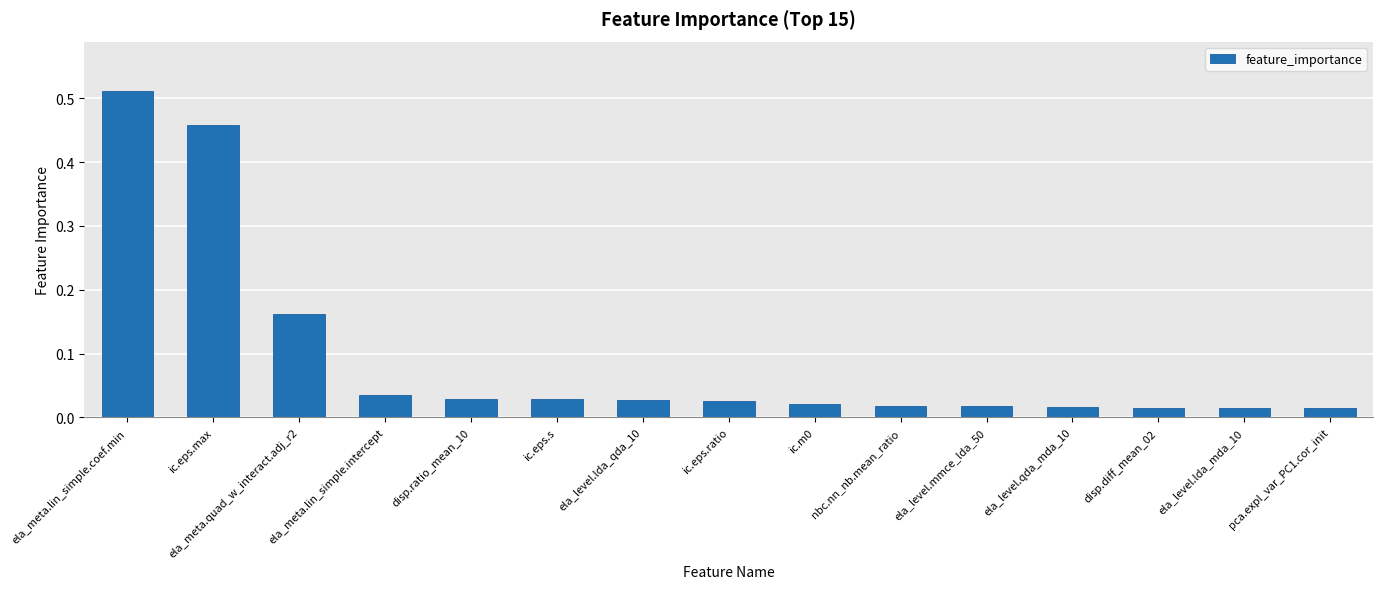

What is the sum of all values?

1.4